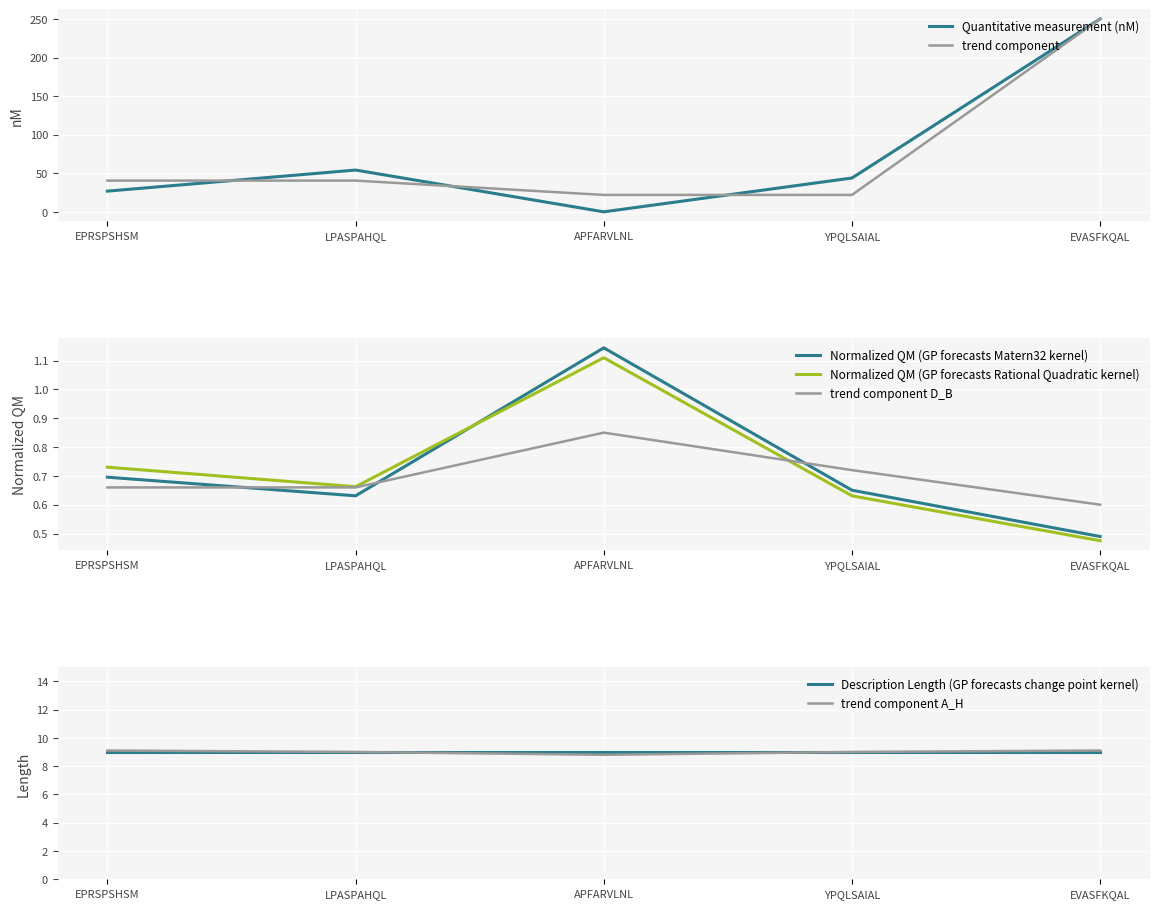

In Normalized_QM, how many points are higher than both neighbors (excluding endpoints)?

1